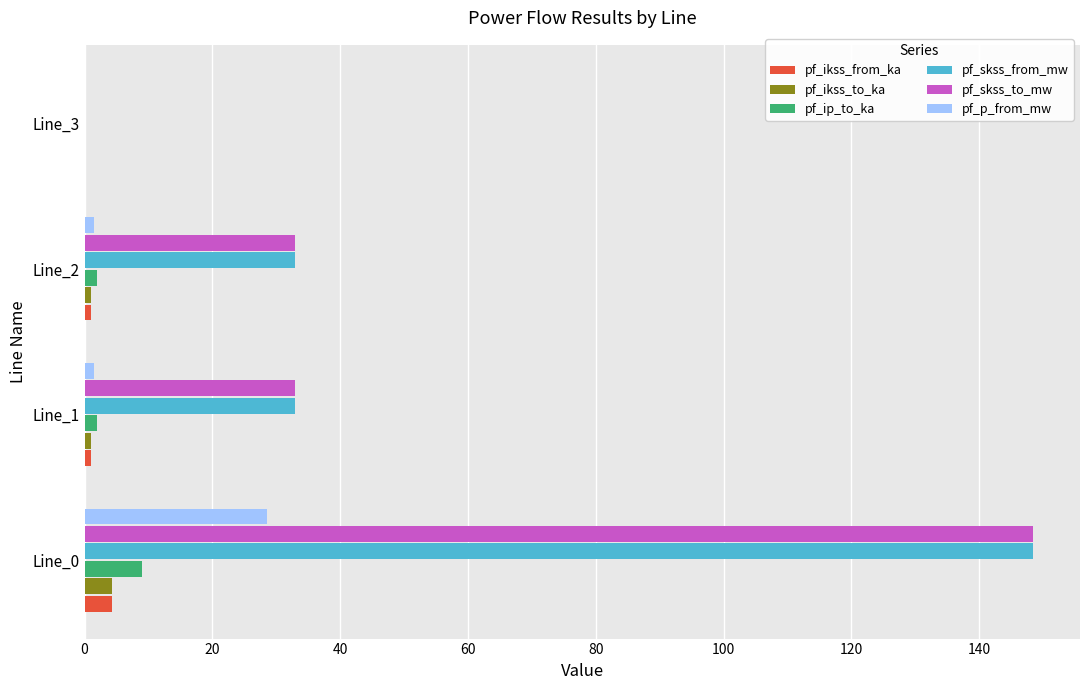

What are all the series names shown in the legend?

pf_ikss_from_ka, pf_ikss_to_ka, pf_ip_to_ka, pf_skss_from_mw, pf_skss_to_mw, pf_p_from_mw